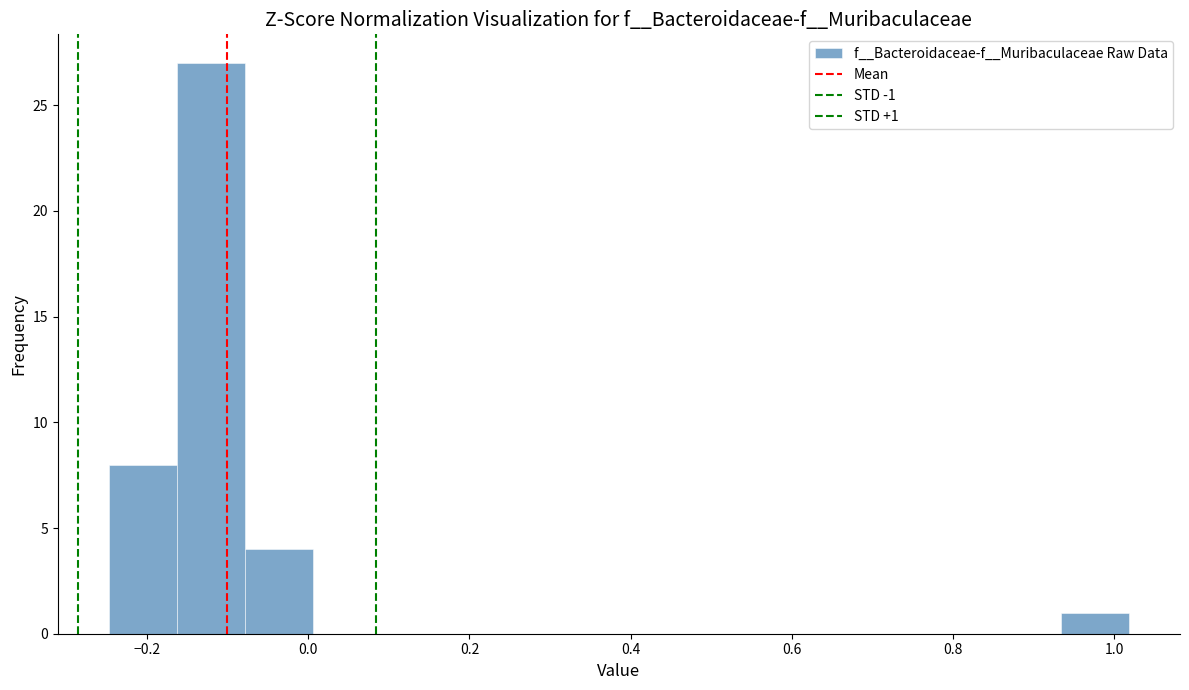

Over which range of the x-axis is the bar tallest?

-0.16 to -0.08